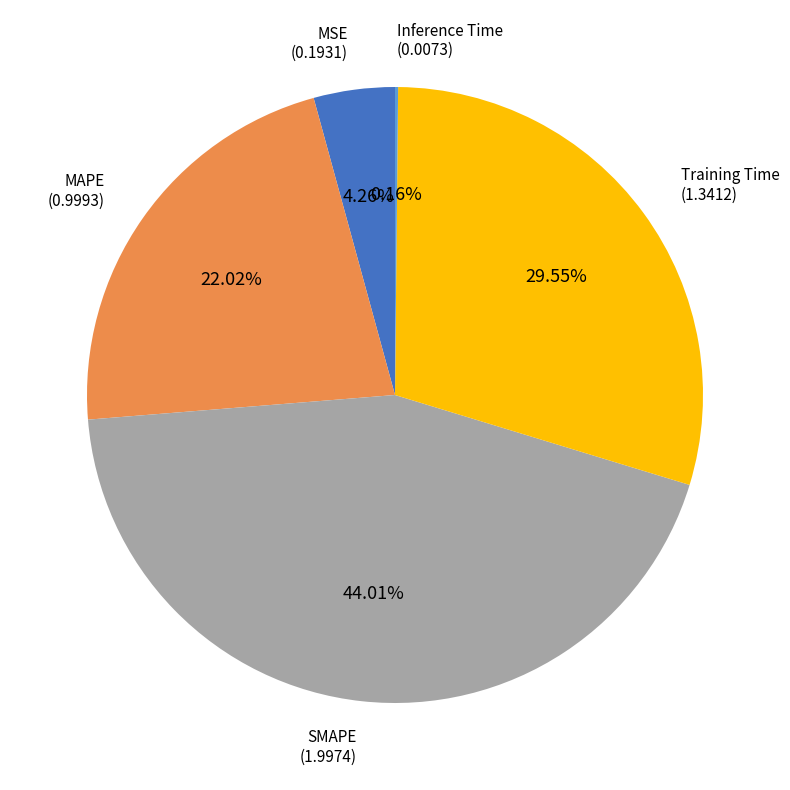

How much of the chart is everything except MAPE?

78.0%